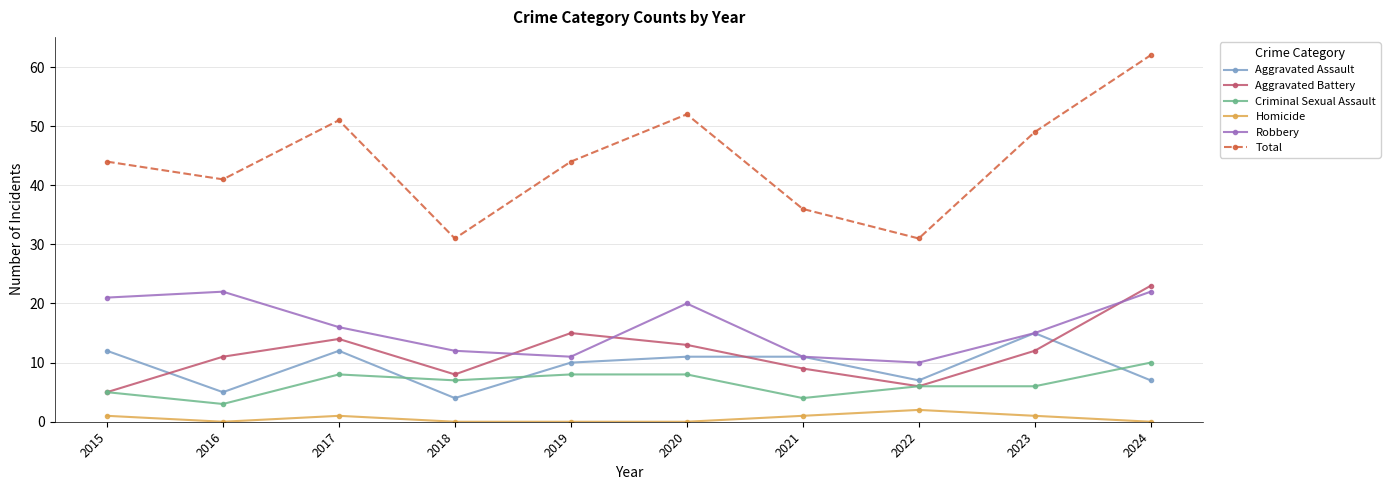

At which category does the chart reach its peak across all series?

2024